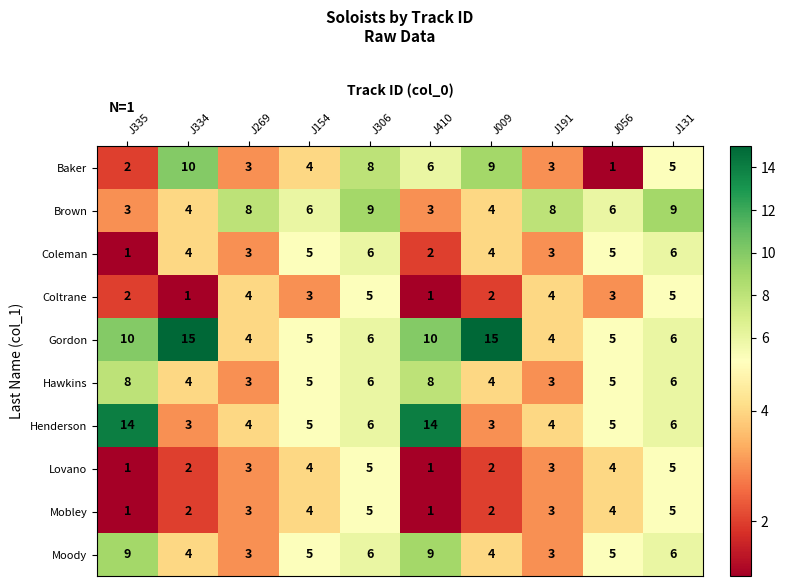

What is the maximum value shown in the chart?

15